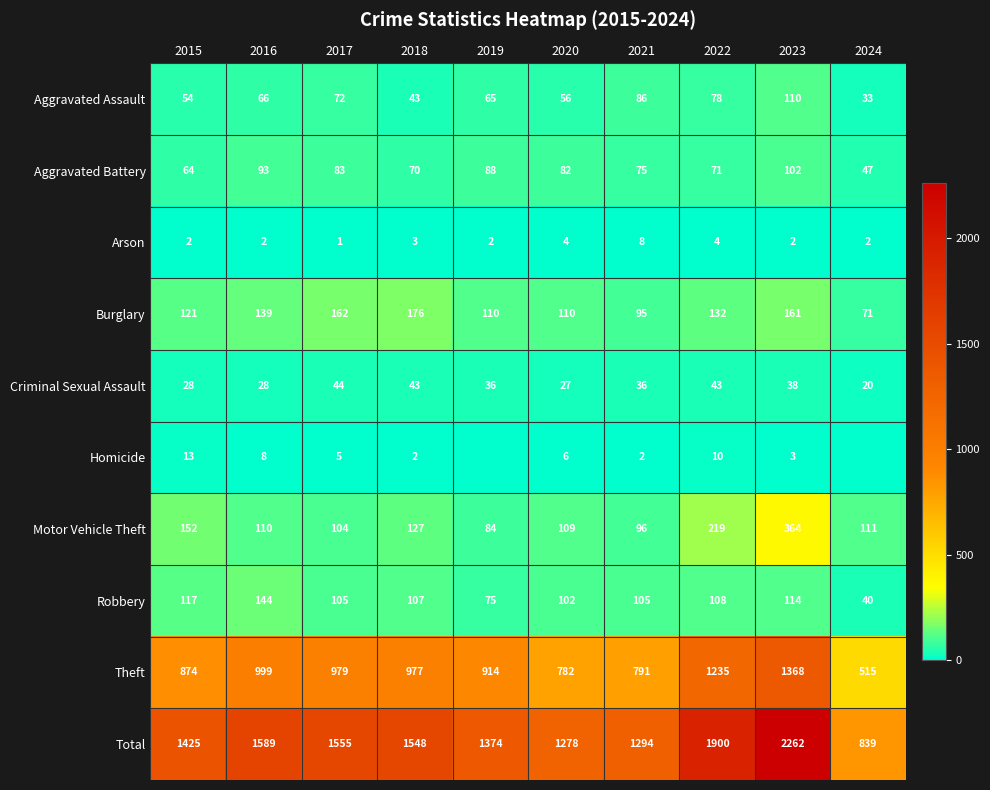

What is the difference between the Burglary values at 2023 and 2018?

15